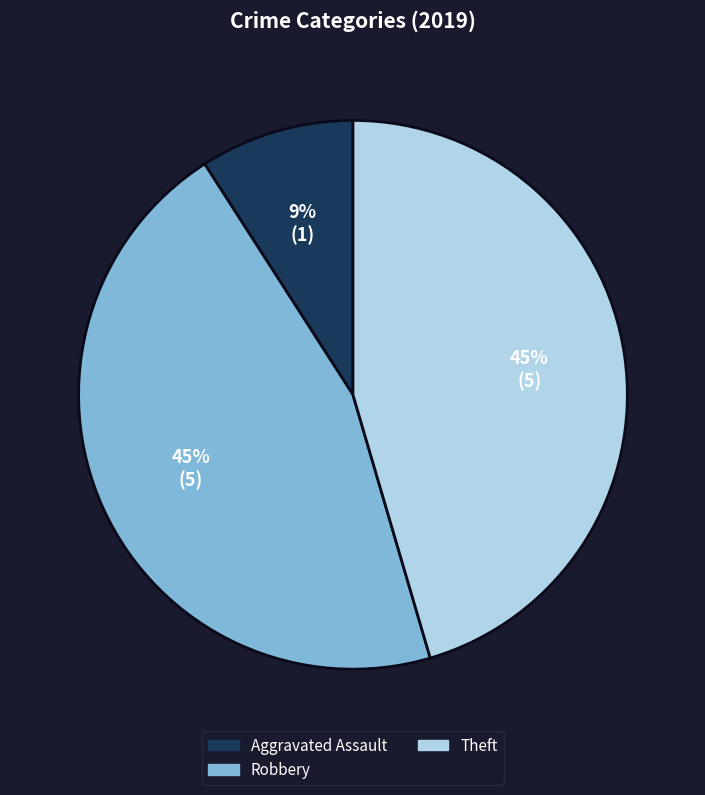

To the nearest percent, what is the difference between the largest and smallest slice percentages?

36%